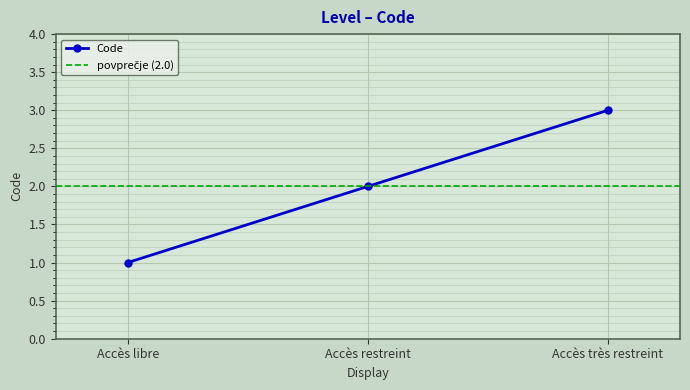

Reading left to right, transcribe all the data shown in this chart.

Accès libre=1	Accès restreint=2	Accès très restreint=3